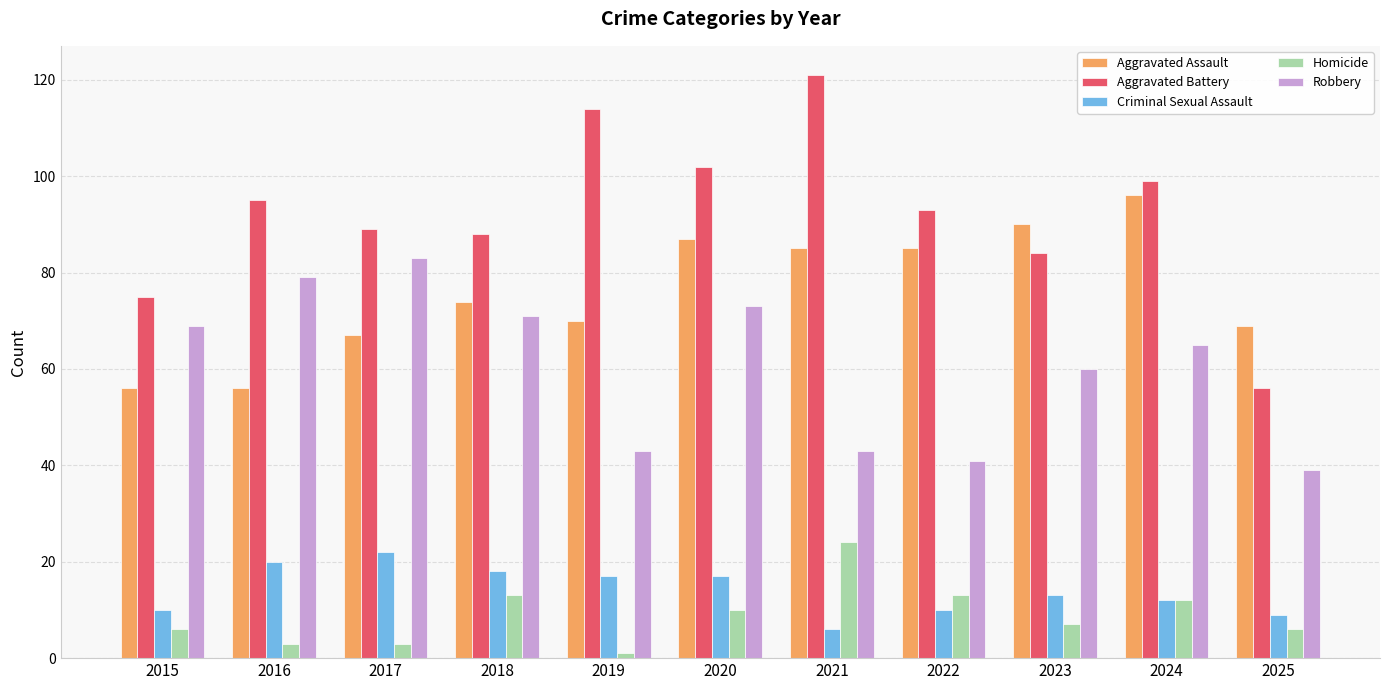

The value of Aggravated Battery at 2024 is 99. True or false?

True